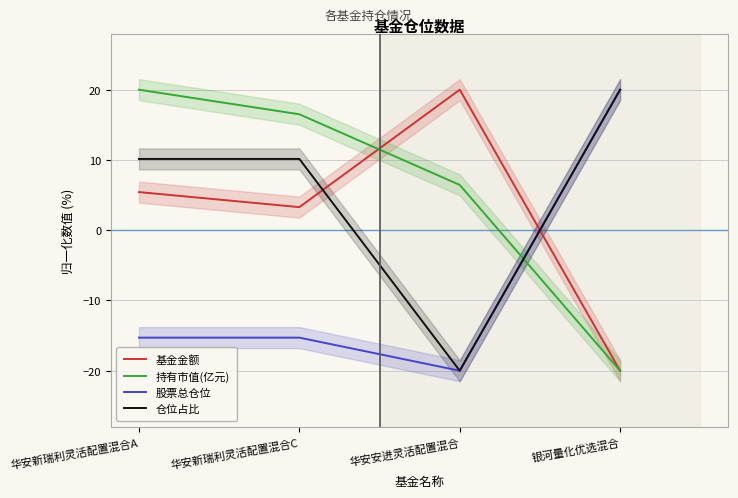

Between 华安新瑞利灵活配置混合A and 华安新瑞利灵活配置混合C, which is larger?

华安新瑞利灵活配置混合A